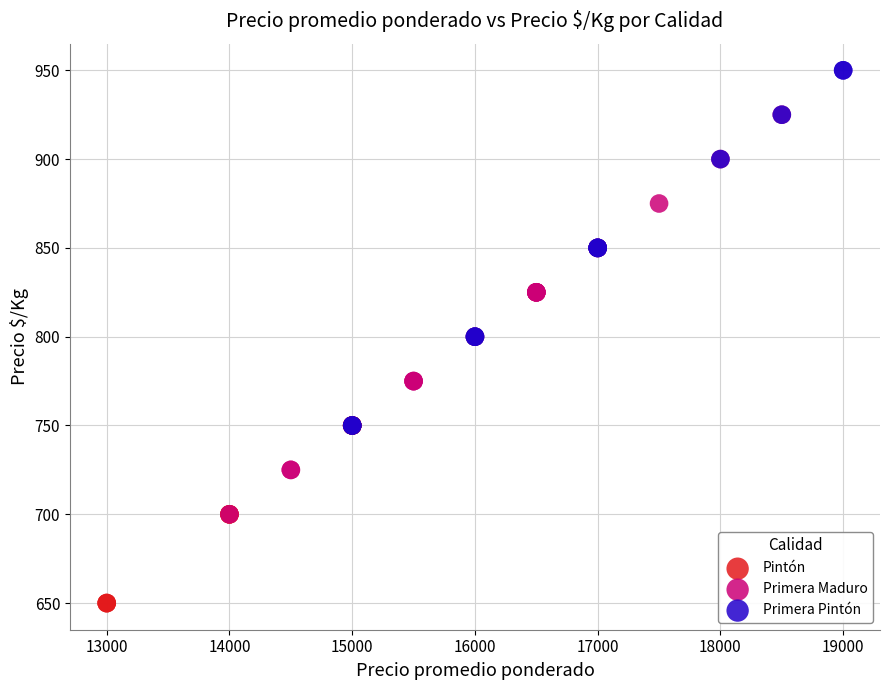

Which series contains the lowest Y value?

Pintón